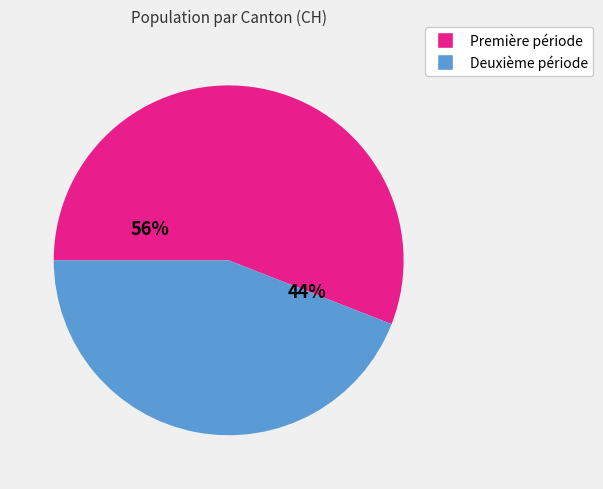

Is there any slice that represents more than half of the pie?

Yes